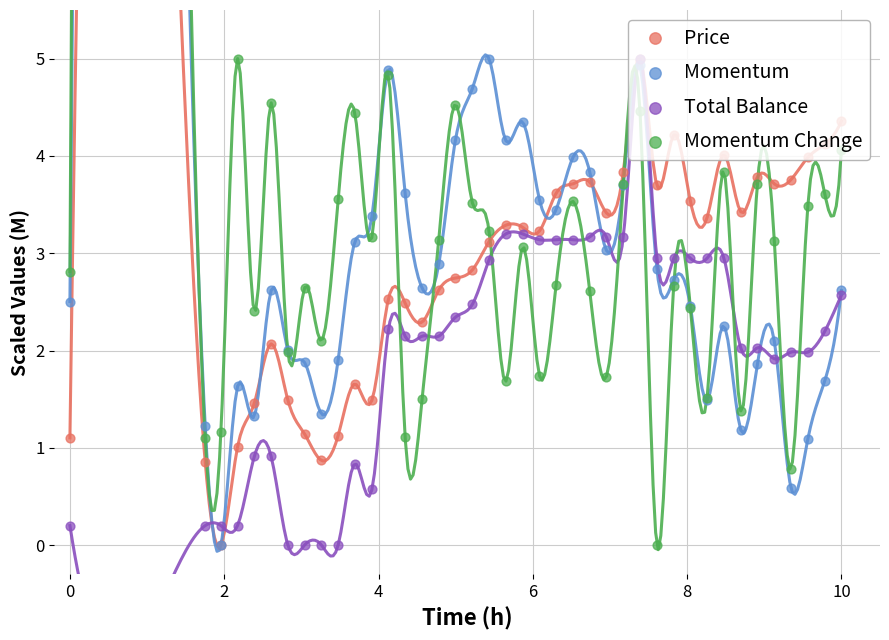

Which series has the largest total across all categories?

Momentum Change